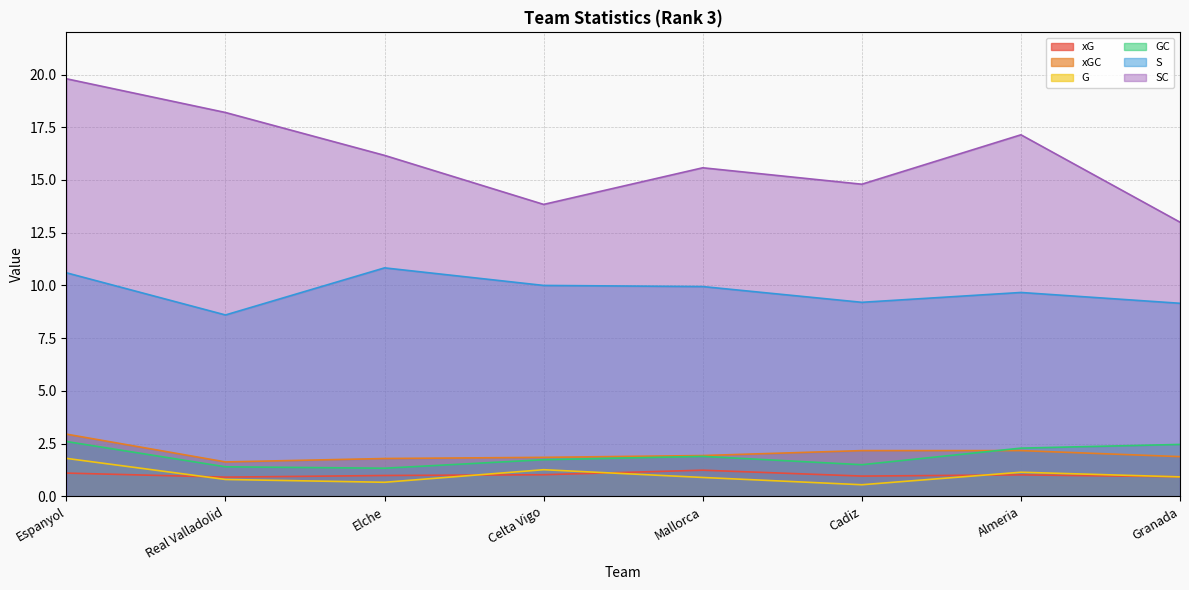

Which series has the largest total across all categories?

SC